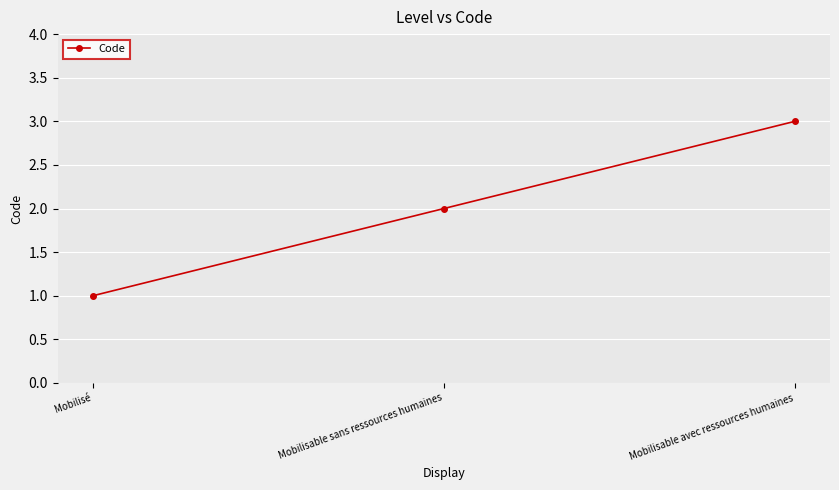

What is the average value?

2